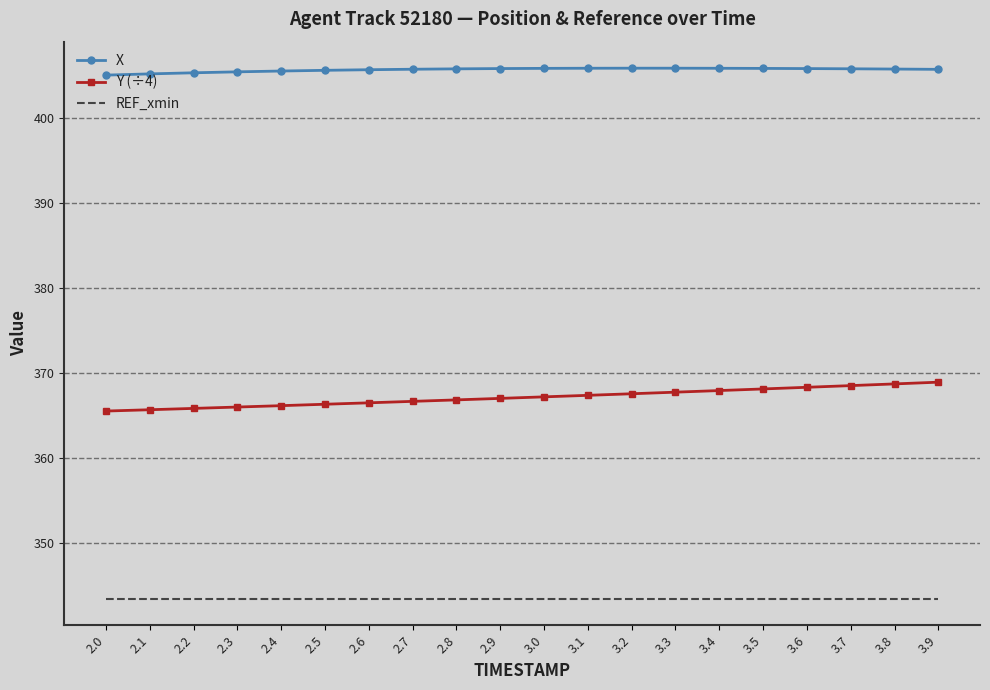

Rank the series at 2.5 from lowest to highest value.

REF_xmin, Y (÷4), X